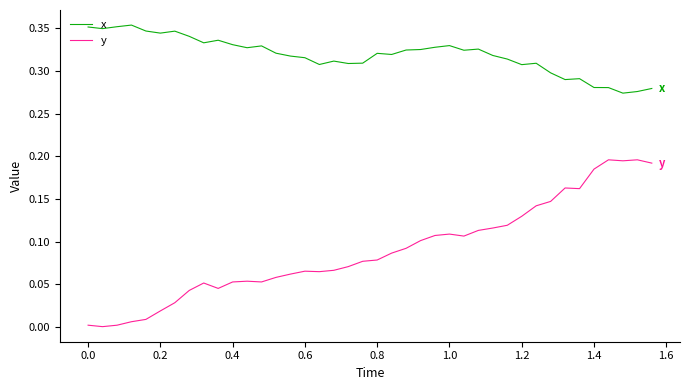

Which series has the largest range (max minus min)?

y